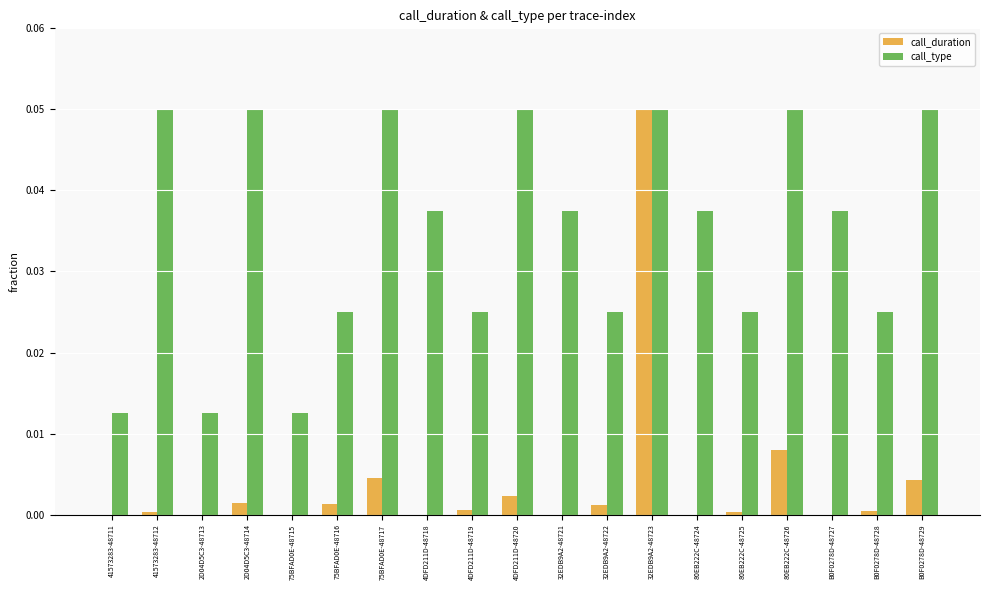

At which category is the sum across all series the highest?

32EDB9A2-48723